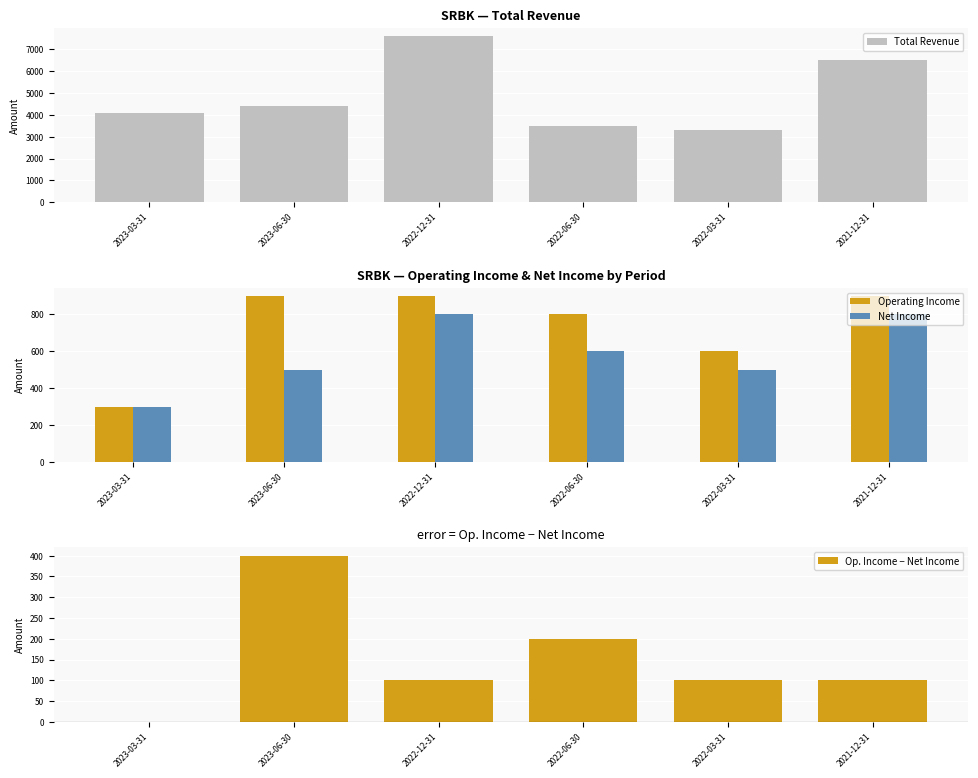

Read the Operating Income value at 2022-03-31.

600